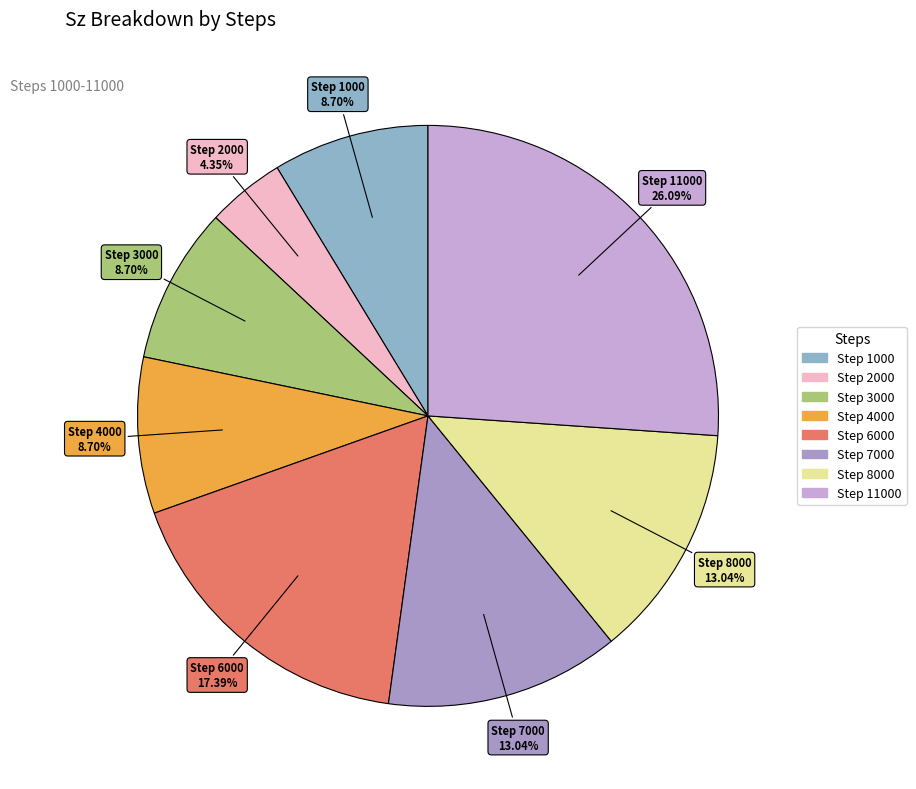

What is the largest slice in the pie chart?

11000